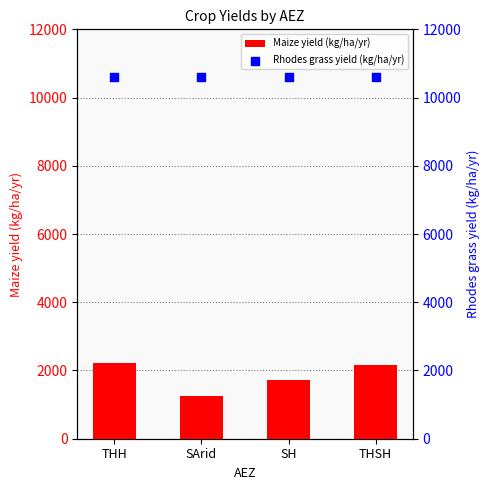

Which series contains the lowest Y value?

Maize yield (kg/ha/yr)